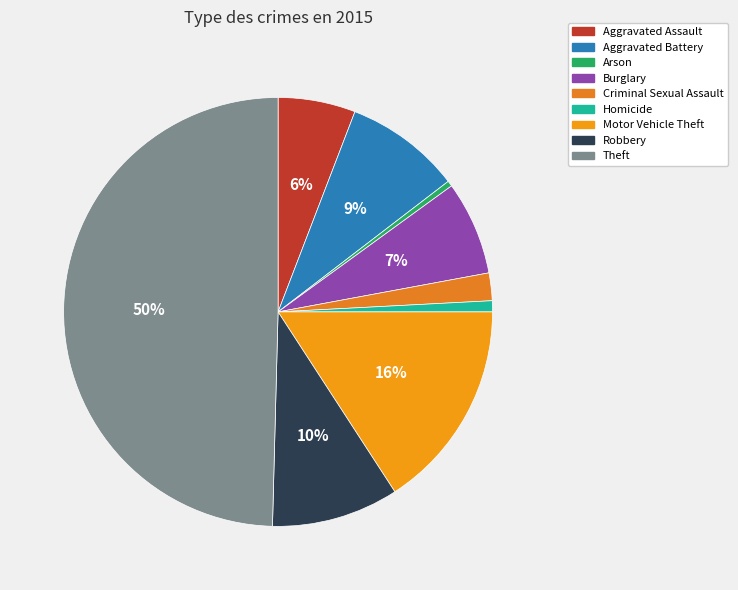

Is Robbery the majority of the pie?

No